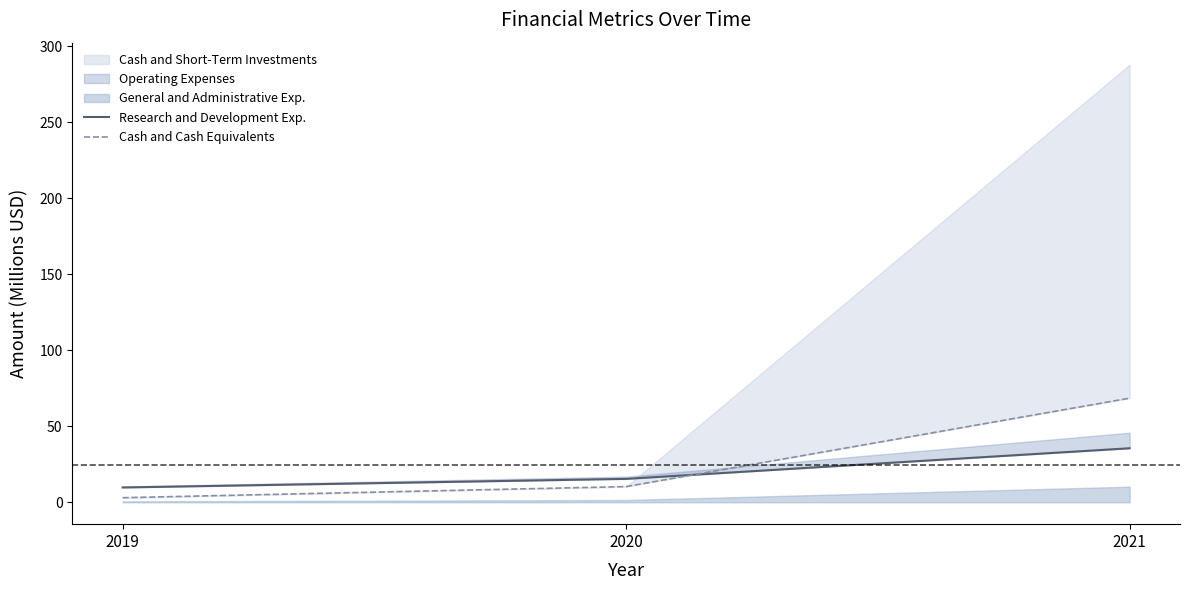

What is the sum of all Research and Development Exp. values?

60.7